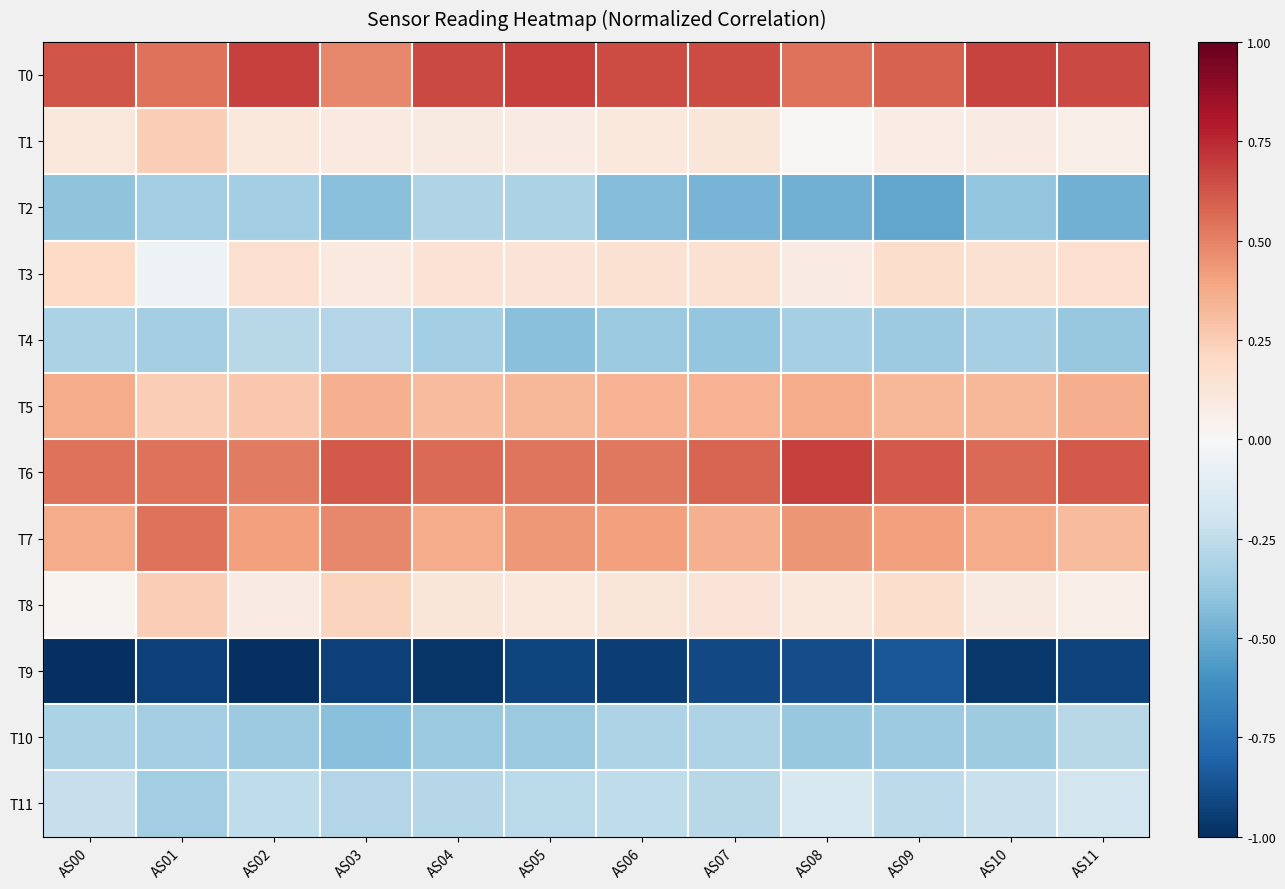

Reading right to left, extract all data points from this chart.

T0: AS11=0.7	AS10=0.7	AS09=0.6	AS08=0.5	AS07=0.6	AS06=0.7	AS05=0.7	AS04=0.7	AS03=0.5	AS02=0.7	AS01=0.5	AS00=0.6
T1: AS11=0.1	AS10=0.1	AS09=0.1	AS08=0.0	AS07=0.1	AS06=0.1	AS05=0.1	AS04=0.1	AS03=0.1	AS02=0.1	AS01=0.2	AS00=0.1
T2: AS11=-0.5	AS10=-0.4	AS09=-0.5	AS08=-0.5	AS07=-0.5	AS06=-0.4	AS05=-0.3	AS04=-0.3	AS03=-0.4	AS02=-0.3	AS01=-0.3	AS00=-0.4
T3: AS11=0.2	AS10=0.1	AS09=0.2	AS08=0.1	AS07=0.2	AS06=0.2	AS05=0.1	AS04=0.1	AS03=0.1	AS02=0.2	AS01=-0.0	AS00=0.2
T4: AS11=-0.4	AS10=-0.3	AS09=-0.4	AS08=-0.3	AS07=-0.4	AS06=-0.4	AS05=-0.4	AS04=-0.3	AS03=-0.3	AS02=-0.3	AS01=-0.3	AS00=-0.3
T5: AS11=0.4	AS10=0.3	AS09=0.3	AS08=0.4	AS07=0.3	AS06=0.3	AS05=0.3	AS04=0.3	AS03=0.4	AS02=0.3	AS01=0.2	AS00=0.4
T6: AS11=0.6	AS10=0.6	AS09=0.6	AS08=0.7	AS07=0.6	AS06=0.5	AS05=0.5	AS04=0.6	AS03=0.6	AS02=0.5	AS01=0.5	AS00=0.5
T7: AS11=0.3	AS10=0.4	AS09=0.4	AS08=0.4	AS07=0.4	AS06=0.4	AS05=0.4	AS04=0.4	AS03=0.5	AS02=0.4	AS01=0.5	AS00=0.4
T8: AS11=0.1	AS10=0.1	AS09=0.2	AS08=0.1	AS07=0.1	AS06=0.1	AS05=0.1	AS04=0.1	AS03=0.2	AS02=0.1	AS01=0.2	AS00=0.0
T9: AS11=-0.9	AS10=-1.0	AS09=-0.9	AS08=-0.9	AS07=-0.9	AS06=-0.9	AS05=-0.9	AS04=-1.0	AS03=-0.9	AS02=-1.0	AS01=-0.9	AS00=-1.0
T10: AS11=-0.3	AS10=-0.4	AS09=-0.4	AS08=-0.4	AS07=-0.3	AS06=-0.3	AS05=-0.4	AS04=-0.4	AS03=-0.4	AS02=-0.4	AS01=-0.3	AS00=-0.3
T11: AS11=-0.2	AS10=-0.2	AS09=-0.3	AS08=-0.2	AS07=-0.3	AS06=-0.3	AS05=-0.3	AS04=-0.3	AS03=-0.3	AS02=-0.3	AS01=-0.3	AS00=-0.2